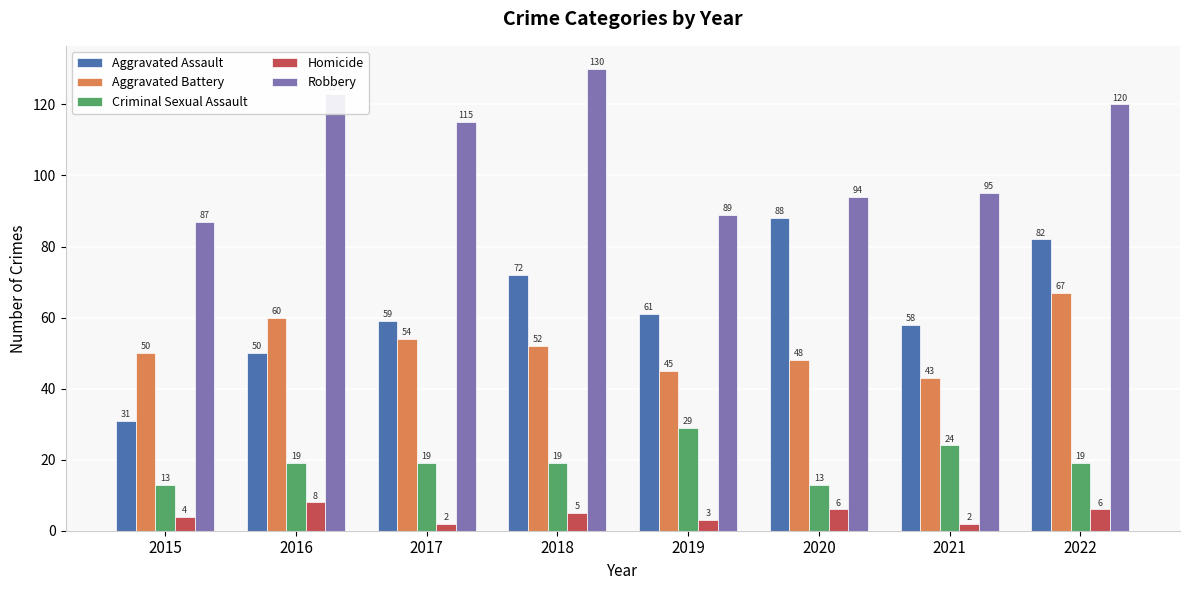

What is the difference between the second highest and second lowest values in the Robbery series?

34